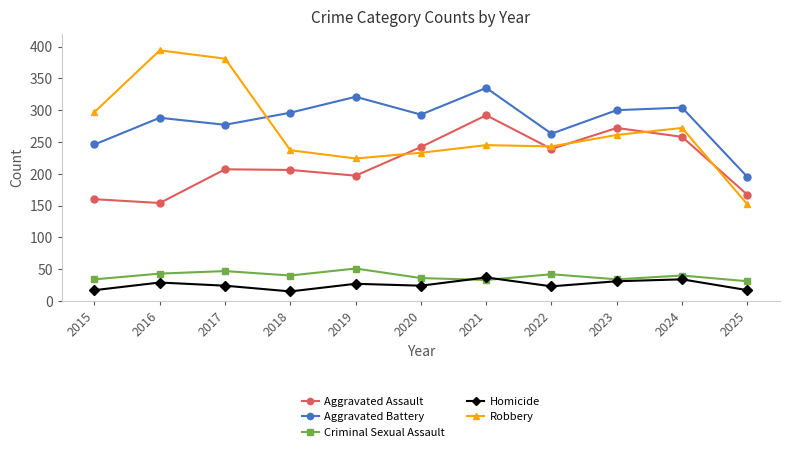

Rank the series at 2019 from lowest to highest value.

Homicide, Criminal Sexual Assault, Aggravated Assault, Robbery, Aggravated Battery